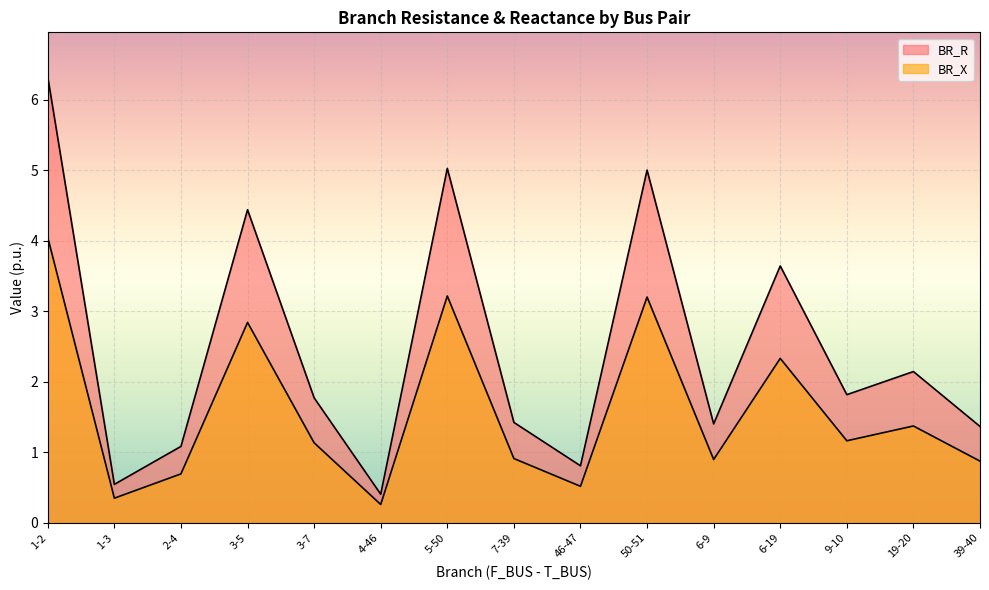

What is the label of the 7th point from the right?

46-47